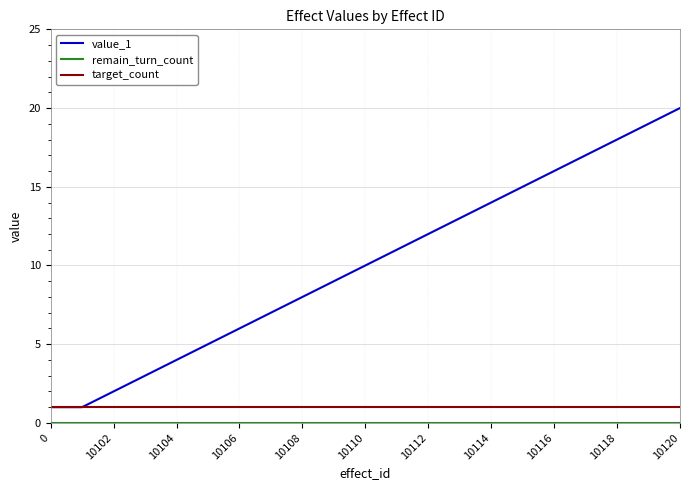

Count the number of categories in the chart.

21